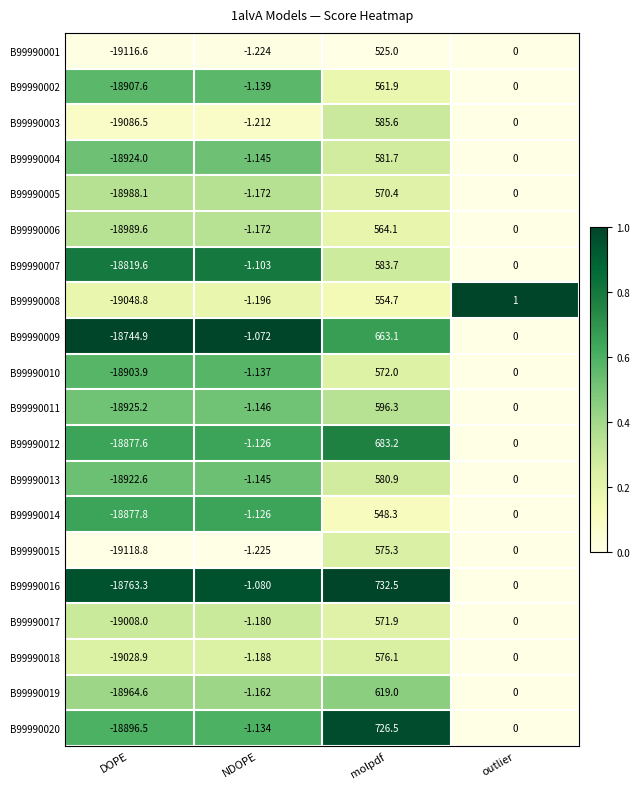

Which series has the largest total across all categories?

B99990016